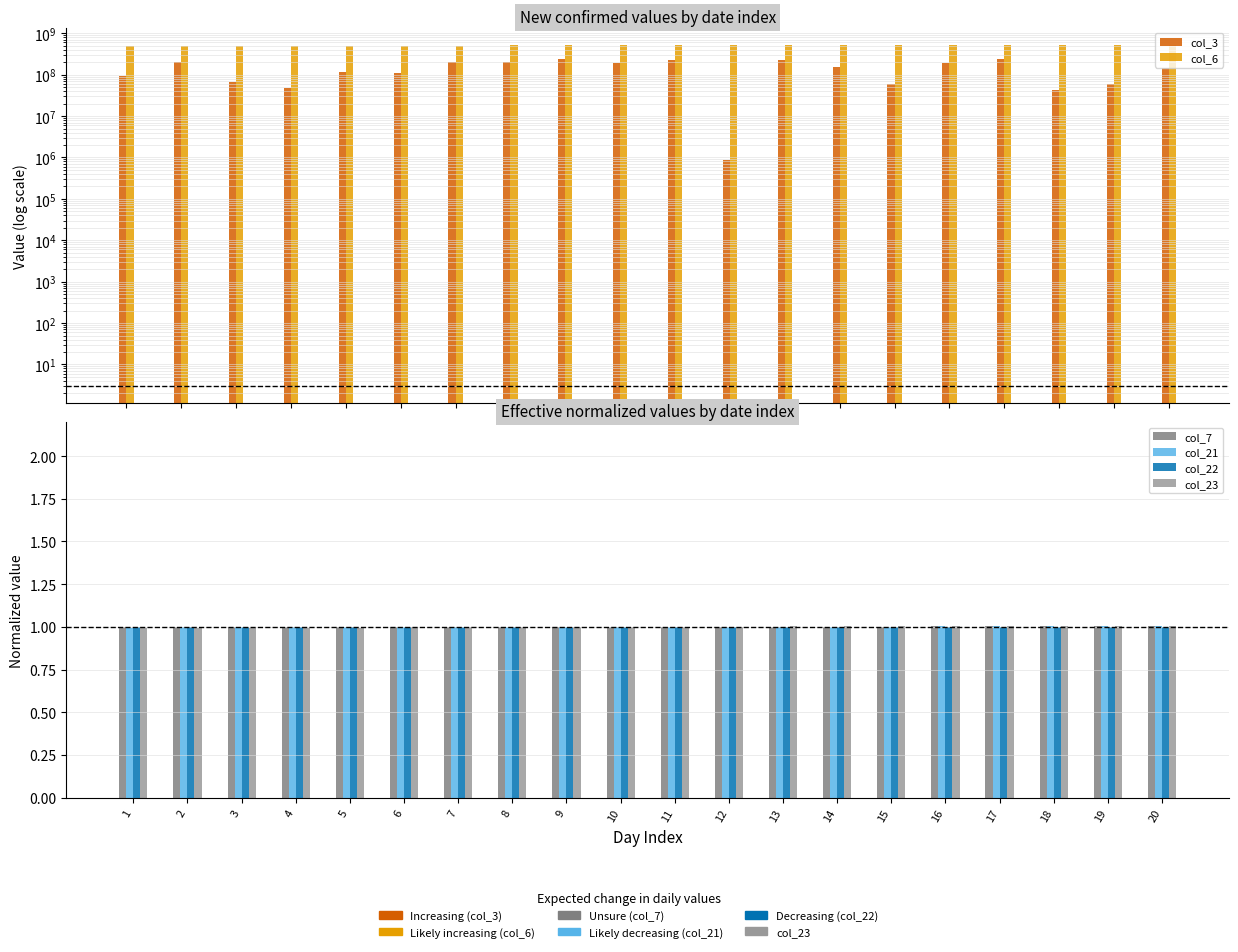

What is the maximum value shown in the chart?

532591186.0